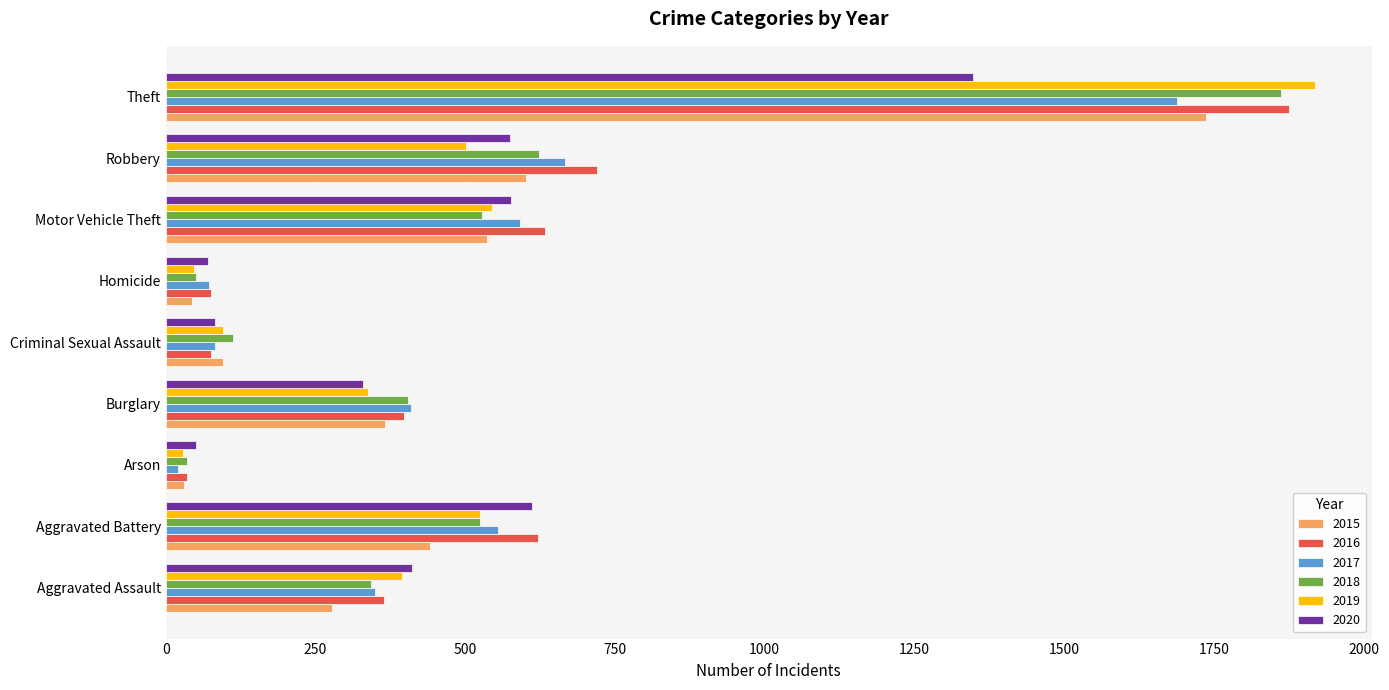

At which label does 2020 reach its peak?

Theft